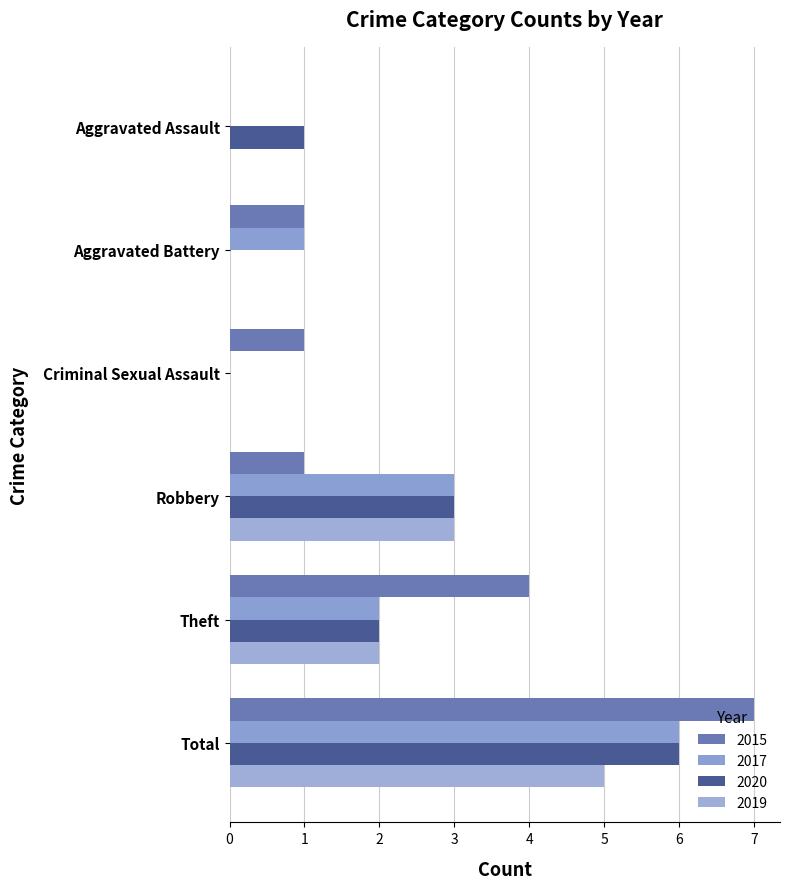

How many distinct data groups are displayed?

4